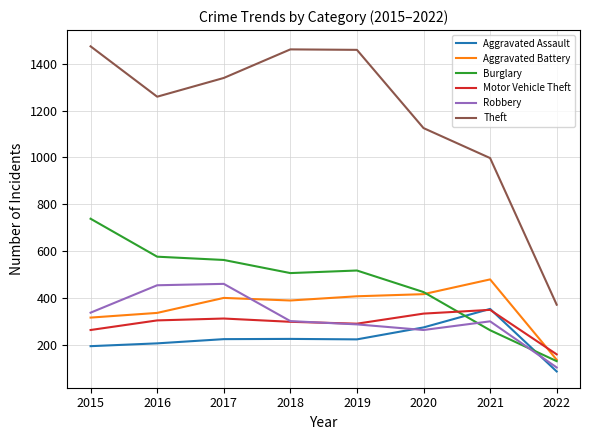

How many interior local peaks does the Motor Vehicle Theft series have?

2